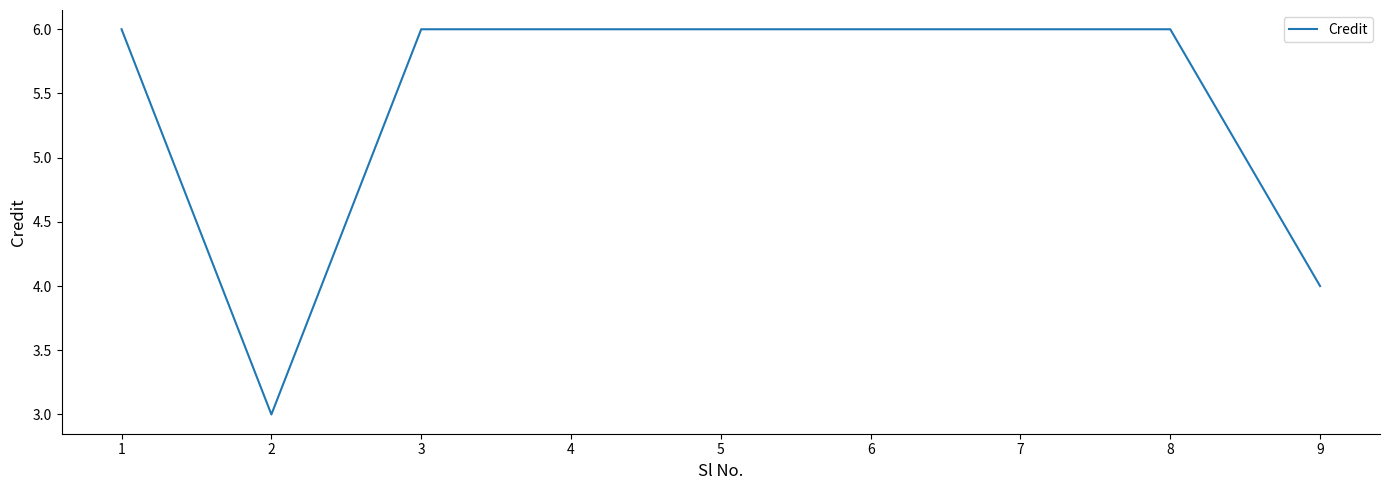

Read the value at 9.

4